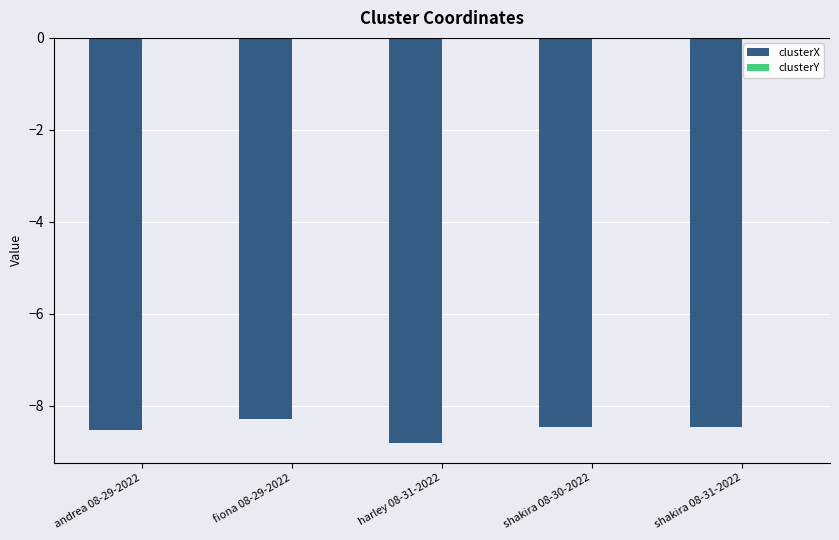

The value of clusterX at andrea 08-29-2022 is -8.5. True or false?

True